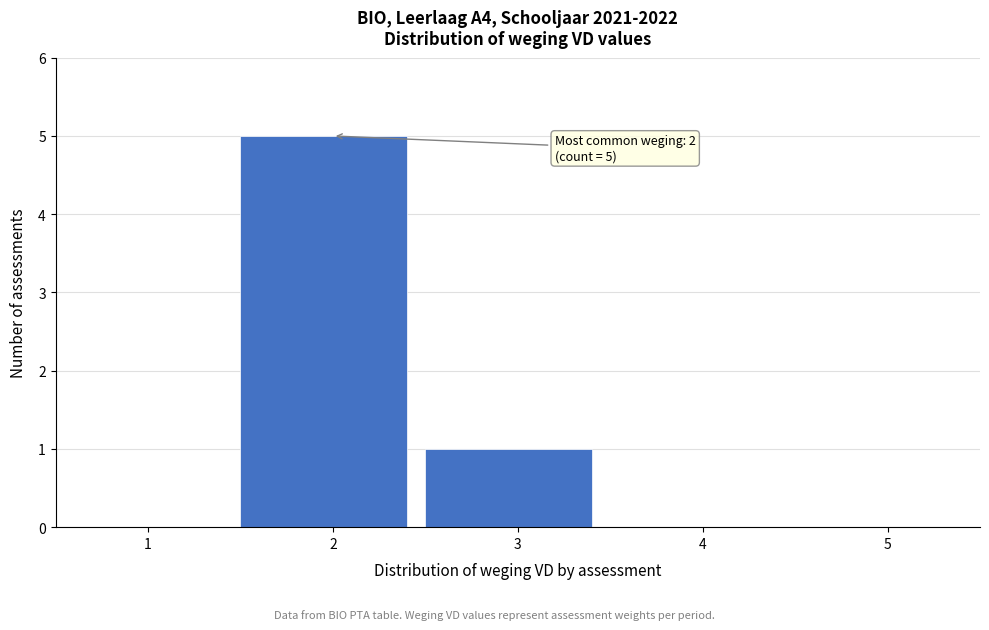

Over which range of the x-axis is the bar tallest?

1.5 to 2.5